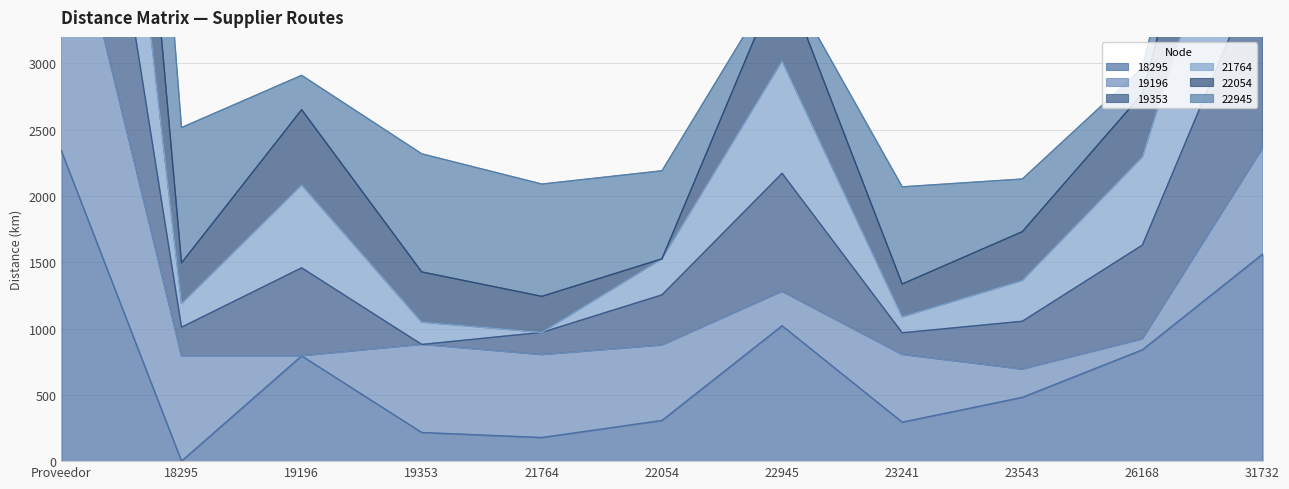

Is it true that 18295 equals 364 at 26168?

False